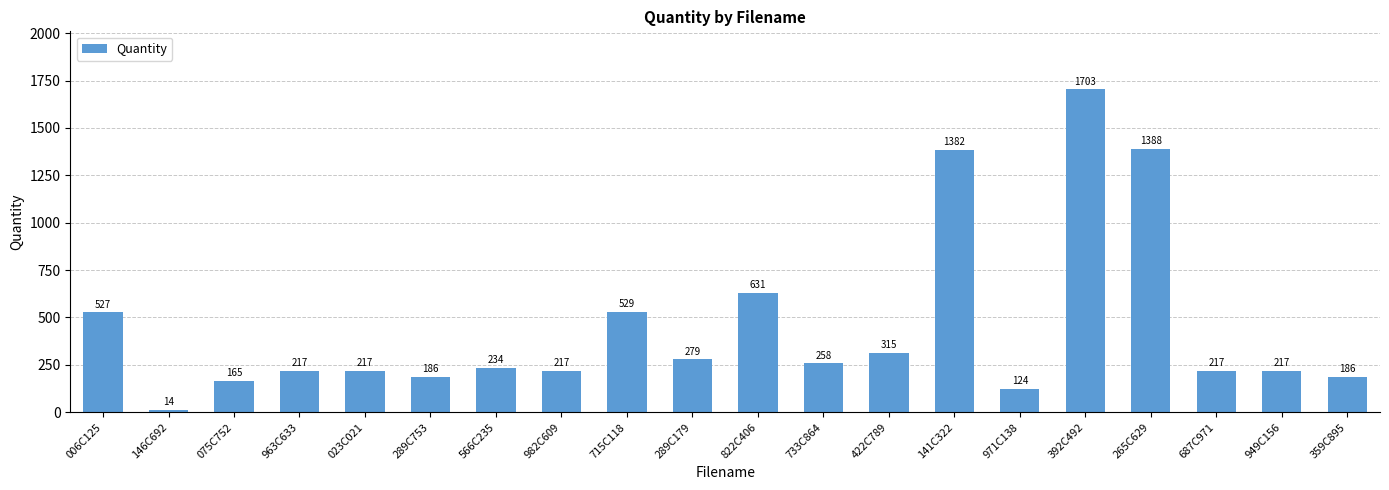

What is the average value?

450